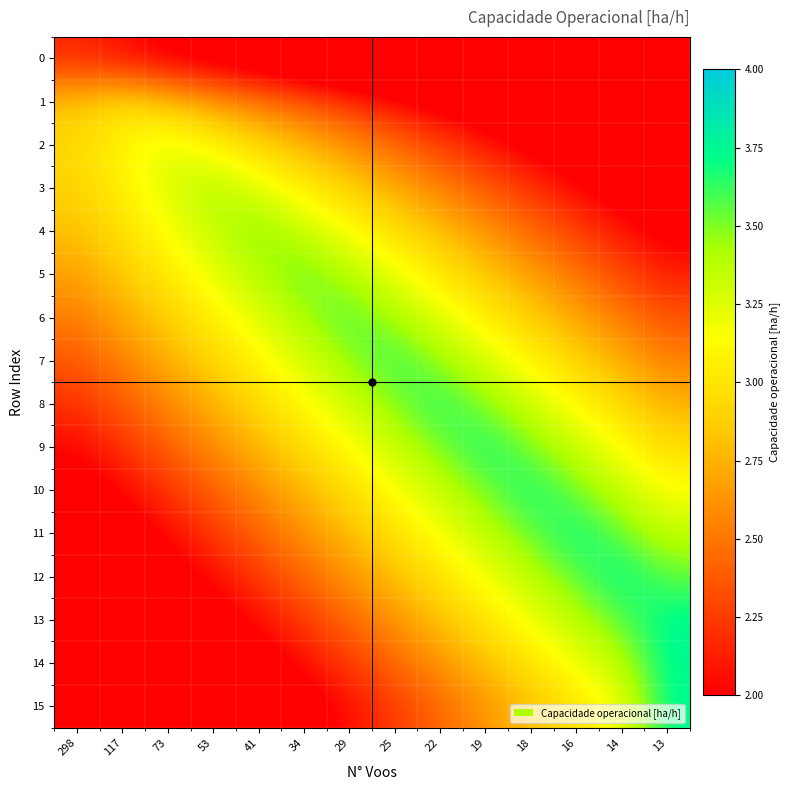

At which category is the sum across all series the highest?

22